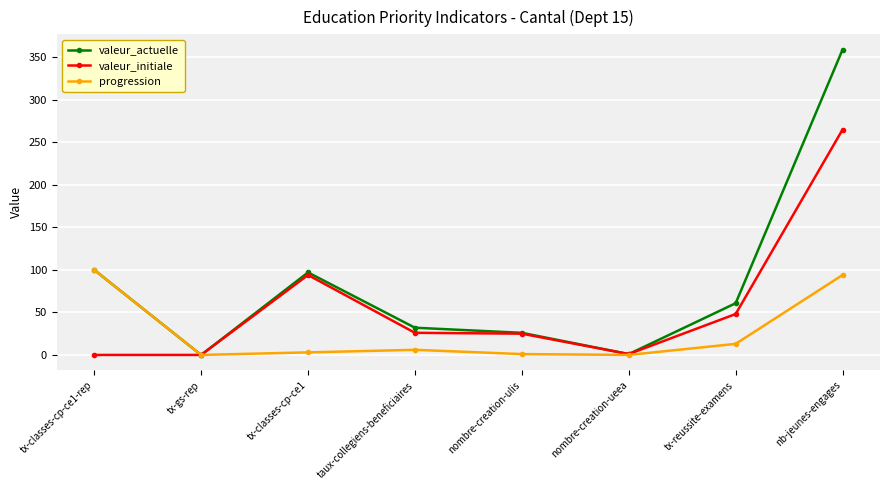

What is the difference between the maximum and minimum values in the progression series?

100.0